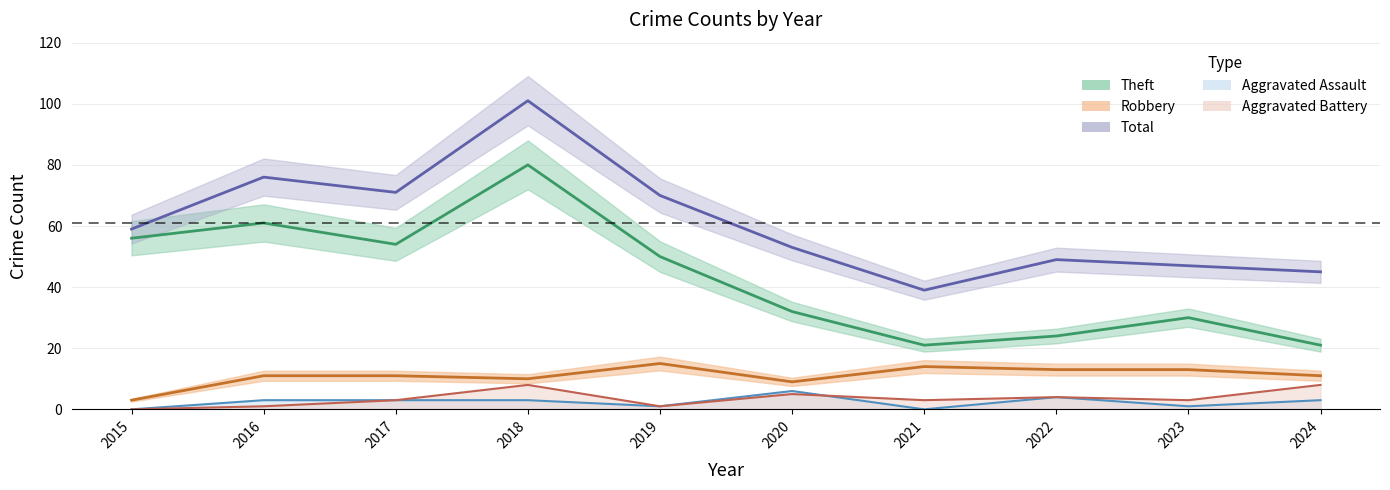

Which series has the largest total across all categories?

Total